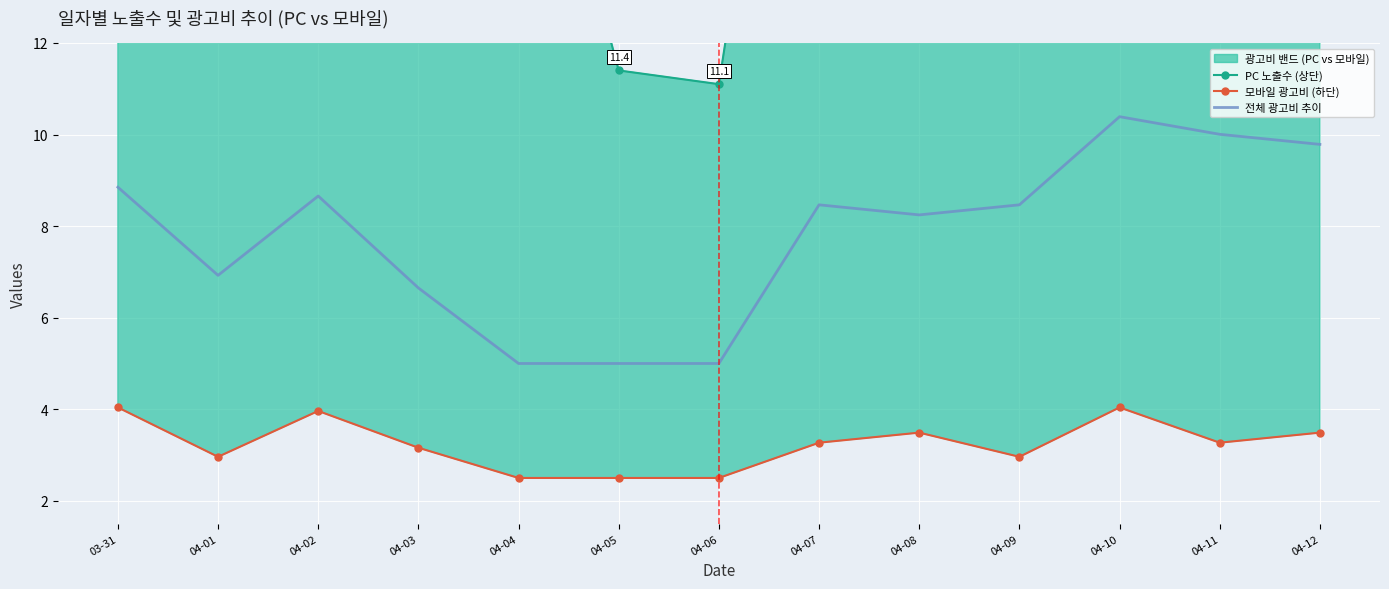

Rank the categories by 모바일 광고비 (하단) value from highest to lowest.

03-31, 04-10, 04-02, 04-08, 04-12, 04-07, 04-11, 04-03, 04-01, 04-09, 04-04, 04-05, 04-06